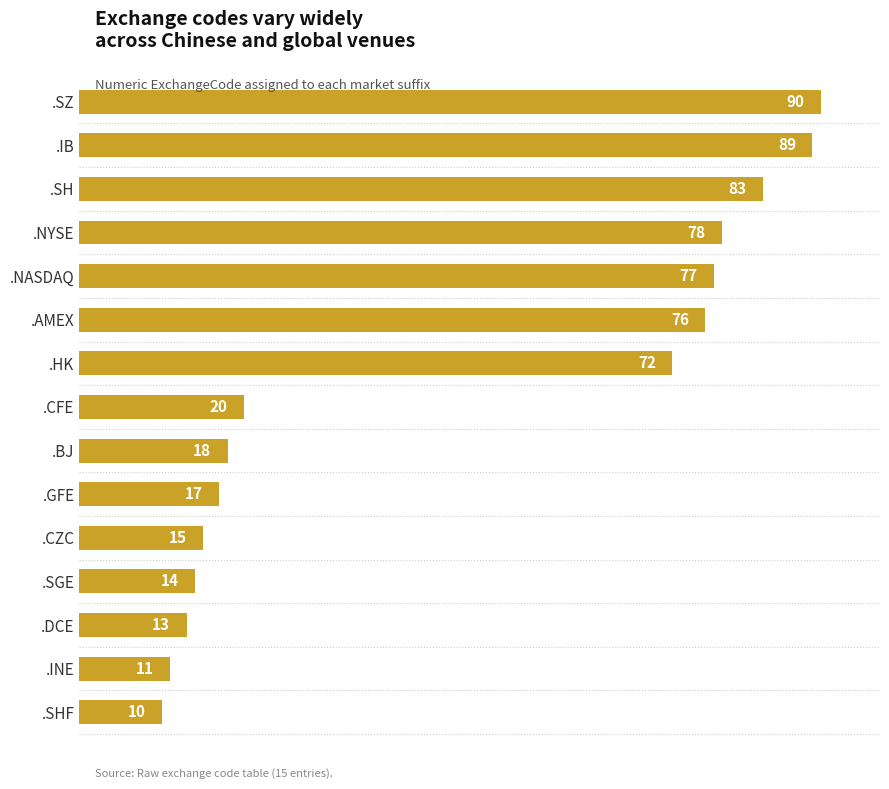

True or false: the data shows 17 at .GFE.

True